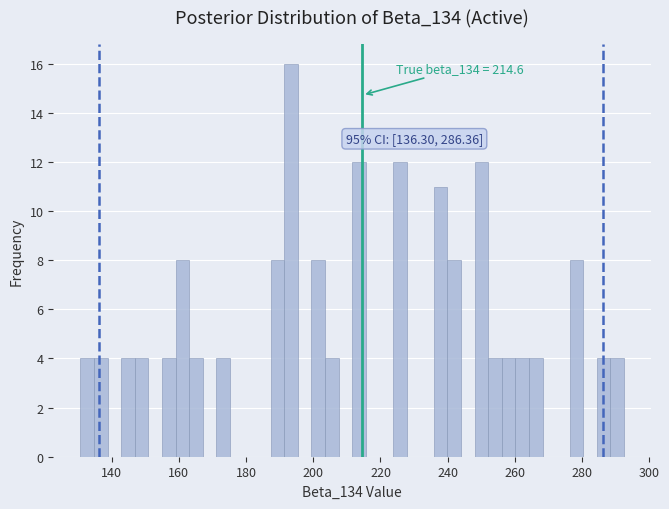

Around what value on the x-axis is the tallest bar? Give the approximate position of its centre, as read against the axis.

194